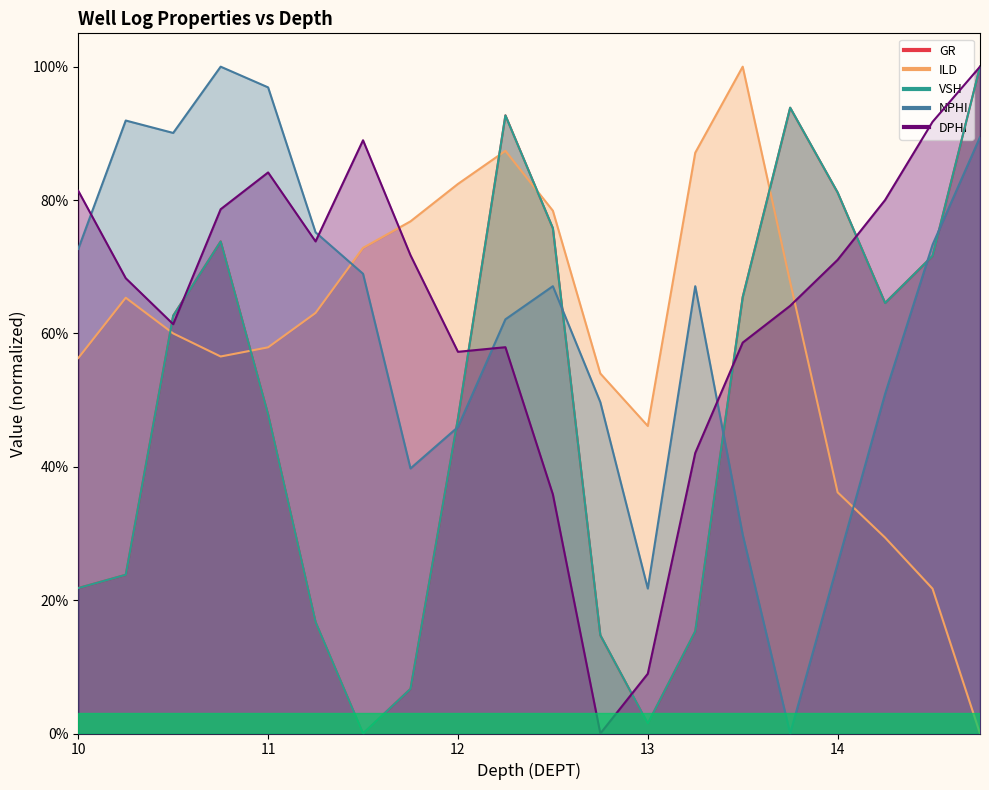

How many intersections are there between DPHI and NPHI?

4